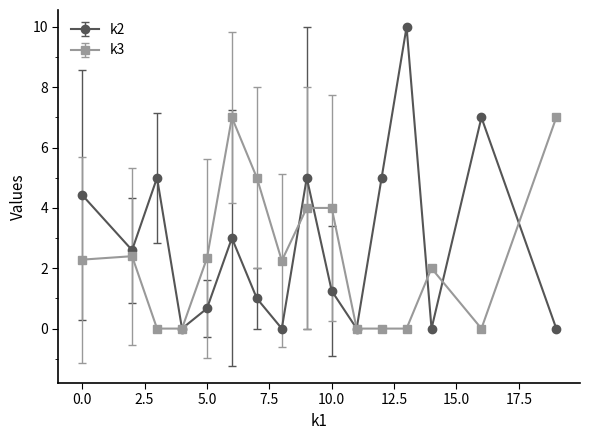

What are all the series names shown in the legend?

k2, k3